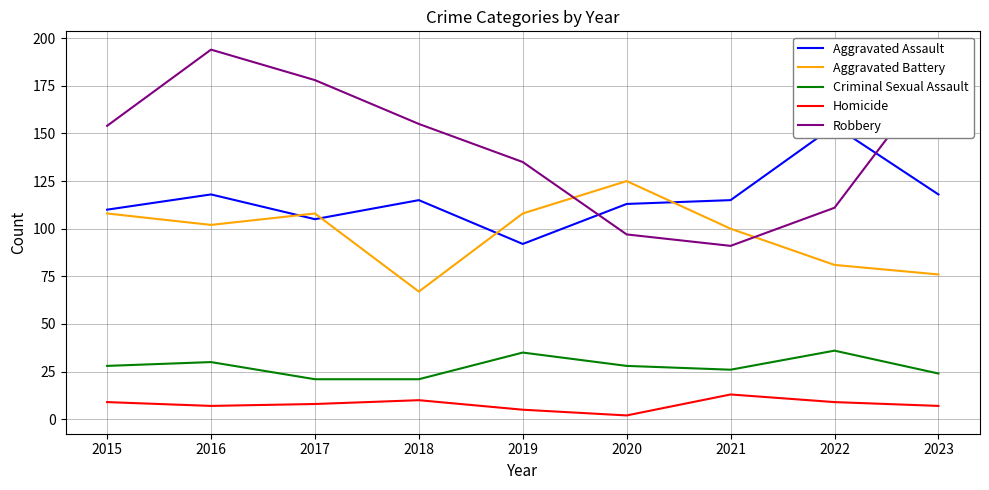

What are all the series names shown in the legend?

Aggravated Assault, Aggravated Battery, Criminal Sexual Assault, Homicide, Robbery